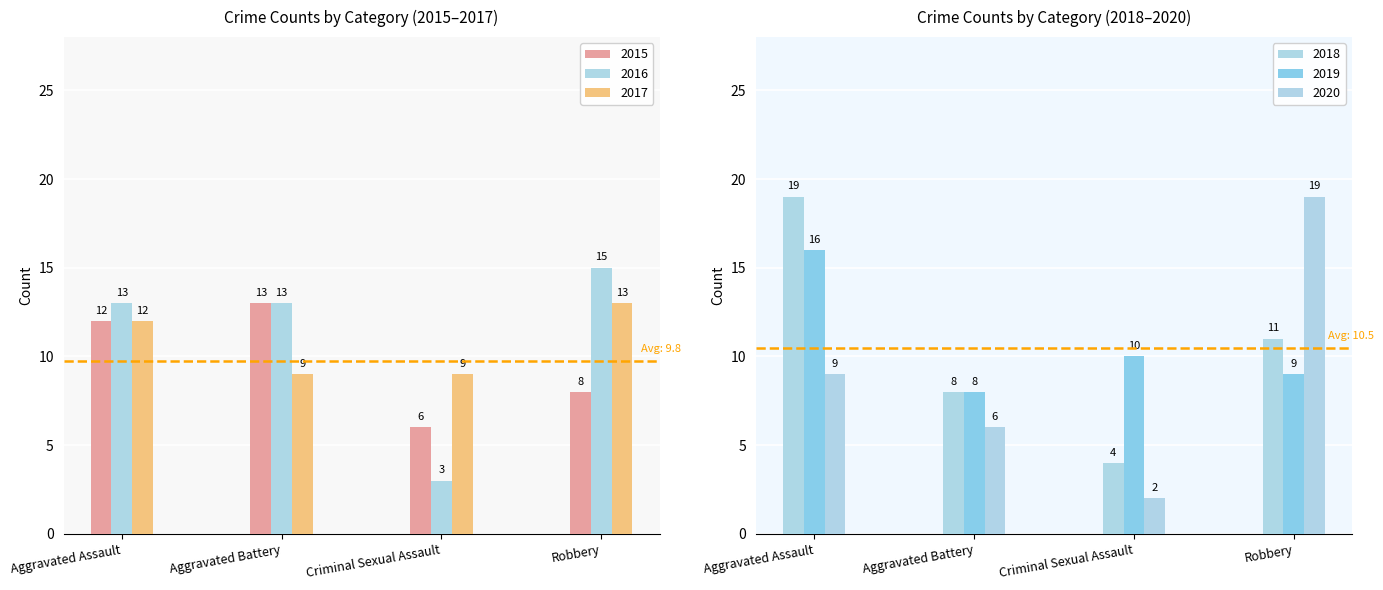

What is the value of the 2020 bar at the 2nd from the left?

6